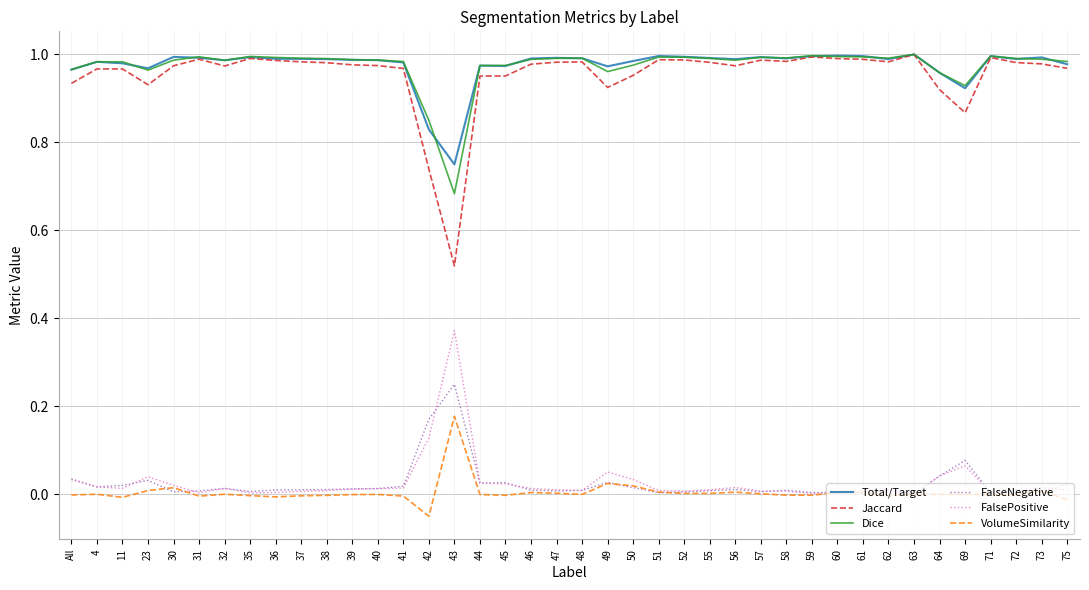

The value of Dice at 56 is 0.6. True or false?

False